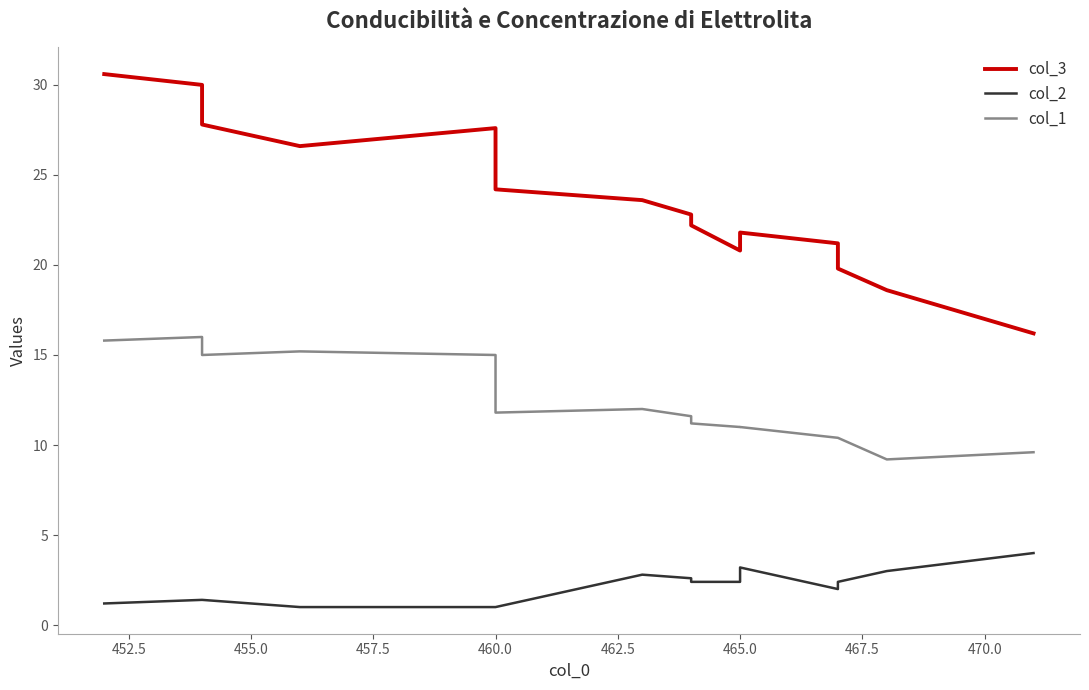

What is the difference between the maximum and minimum values in the col_2 series?

3.0